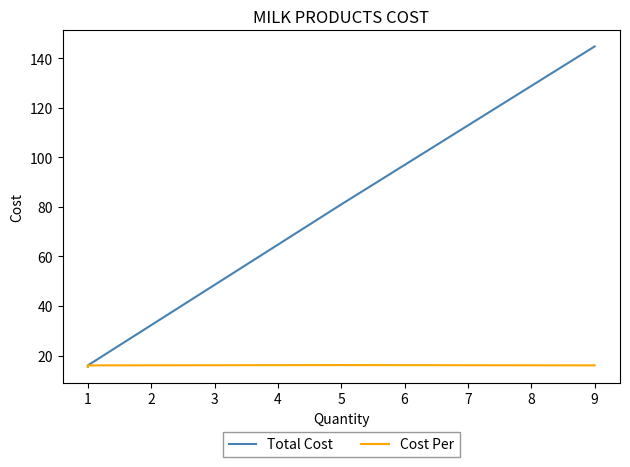

What value does the Cost Per series have at 5?

16.2